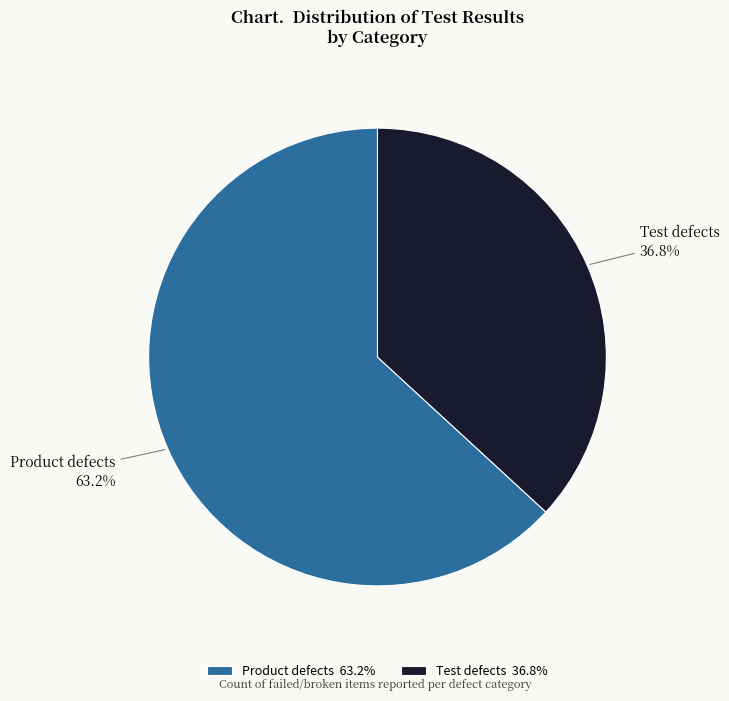

Count the number of slices in the pie.

2